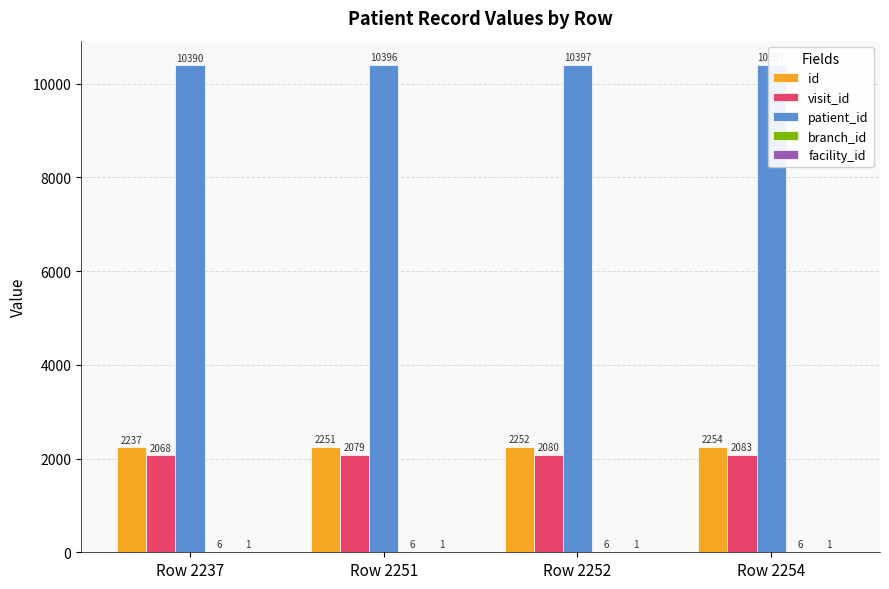

Reading left to right, what are all the values shown in this chart?

id: 2237	2251	2252	2254
visit_id: 2068	2079	2080	2083
patient_id: 10390	10396	10397	10397
branch_id: 6	6	6	6
facility_id: 1	1	1	1